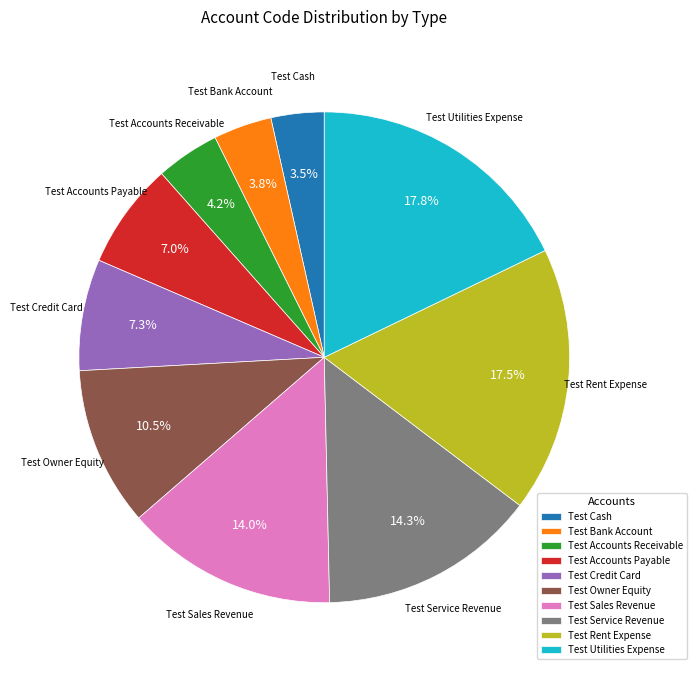

True or false: Test Rent Expense accounts for 7% of the total.

False